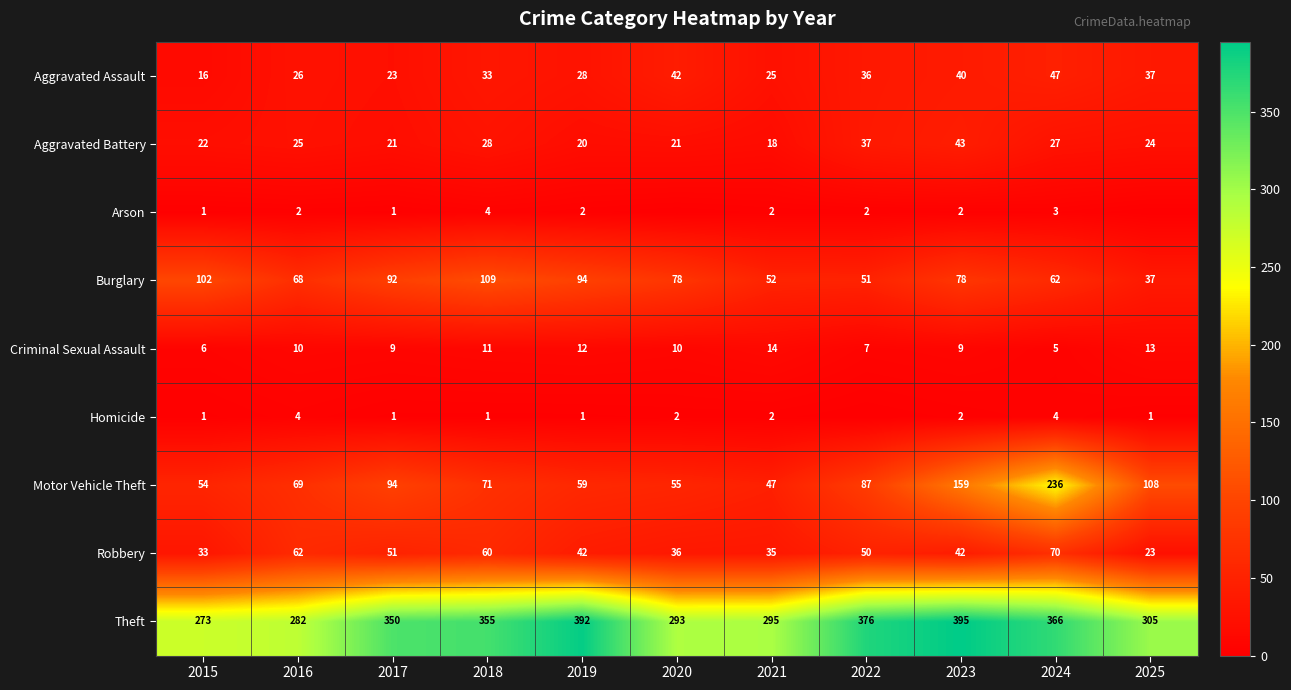

The Criminal Sexual Assault series shows 5 at 2020. True or false?

False